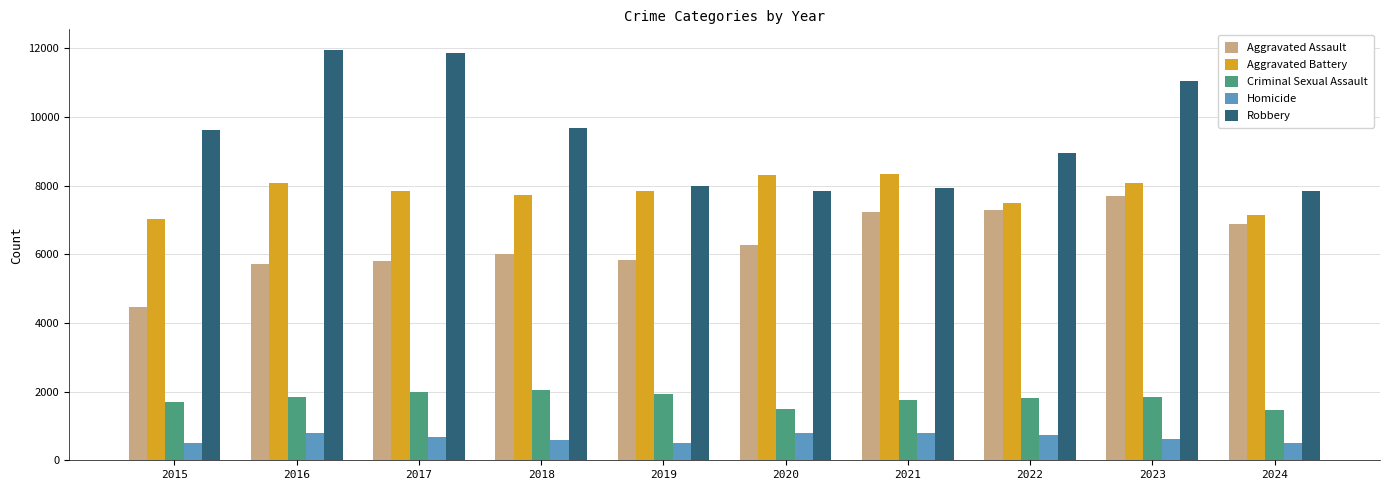

The Criminal Sexual Assault series shows 3102 at 2017. True or false?

False